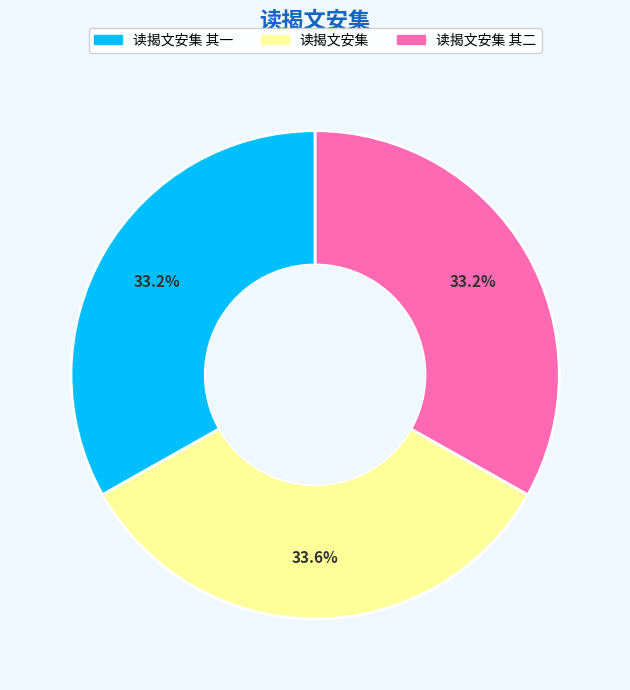

Is there any slice that represents more than half of the pie?

No